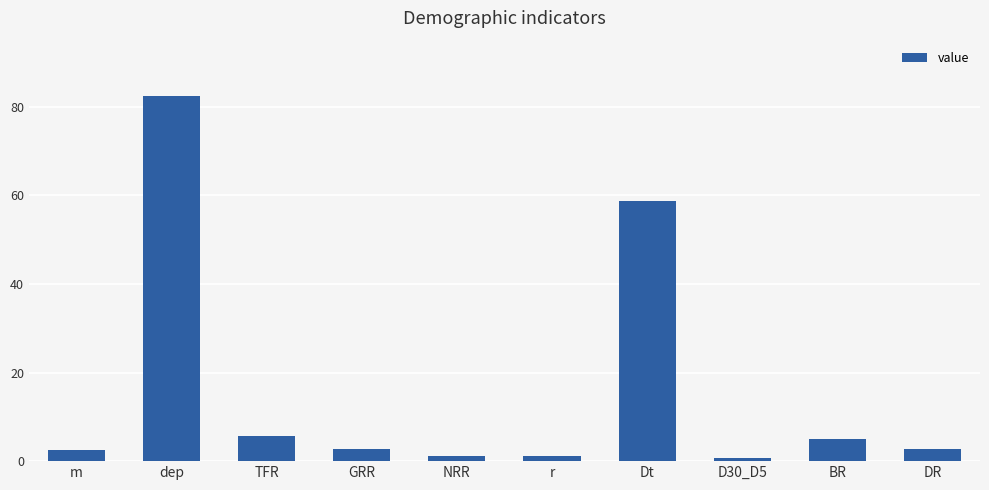

The chart shows a value of 2.6 at DR. True or false?

True